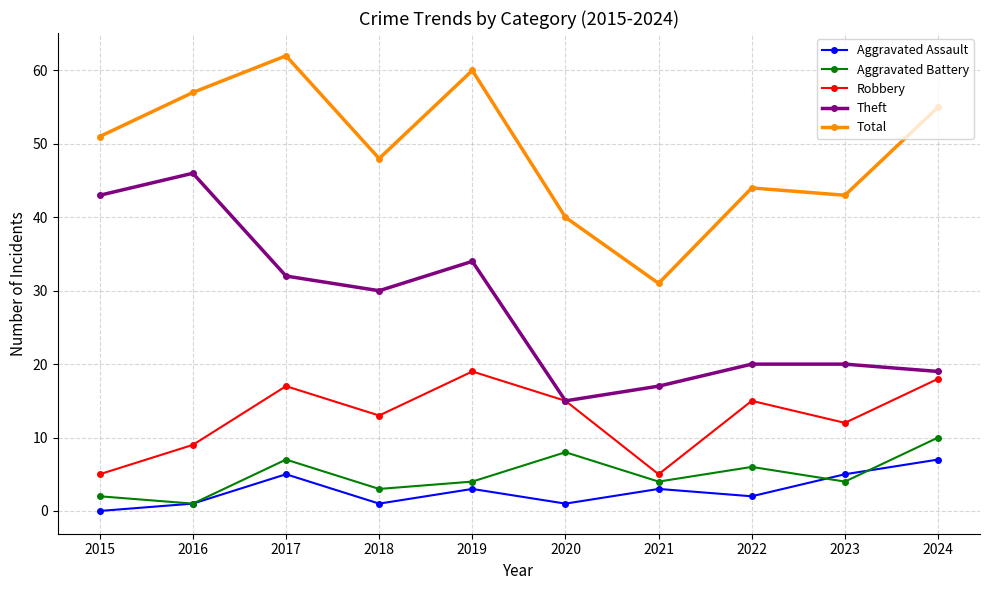

What is the difference between the Aggravated Battery values at 2017 and 2024?

3